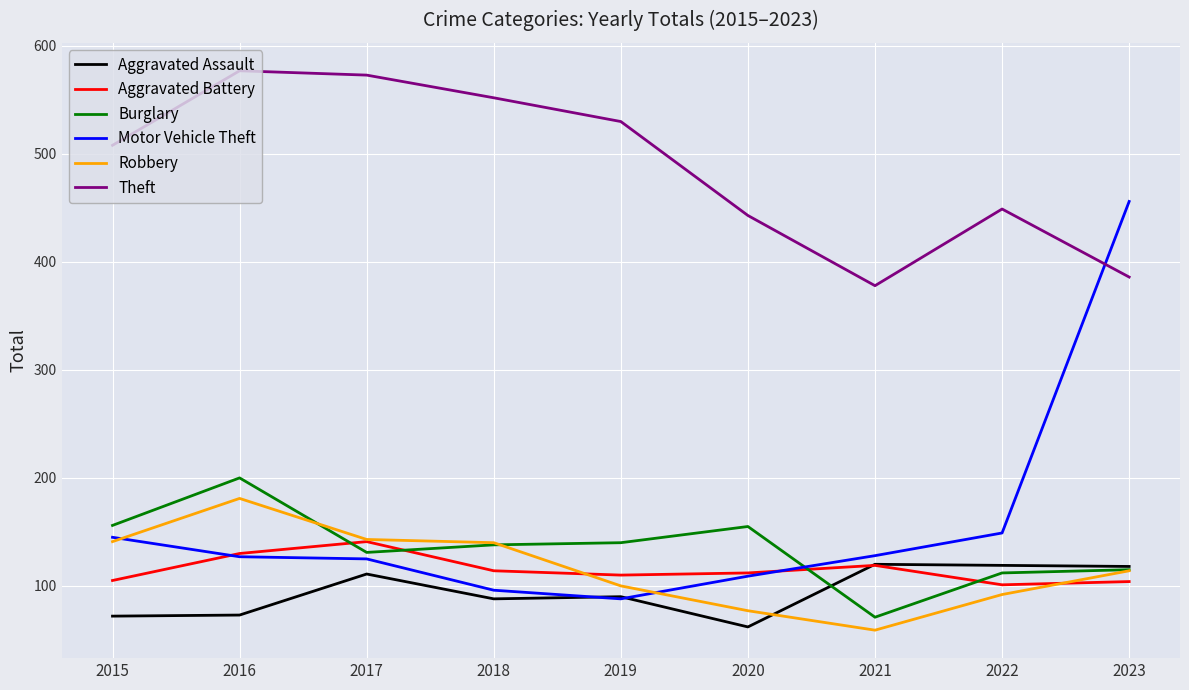

What is the minimum value for Burglary?

71